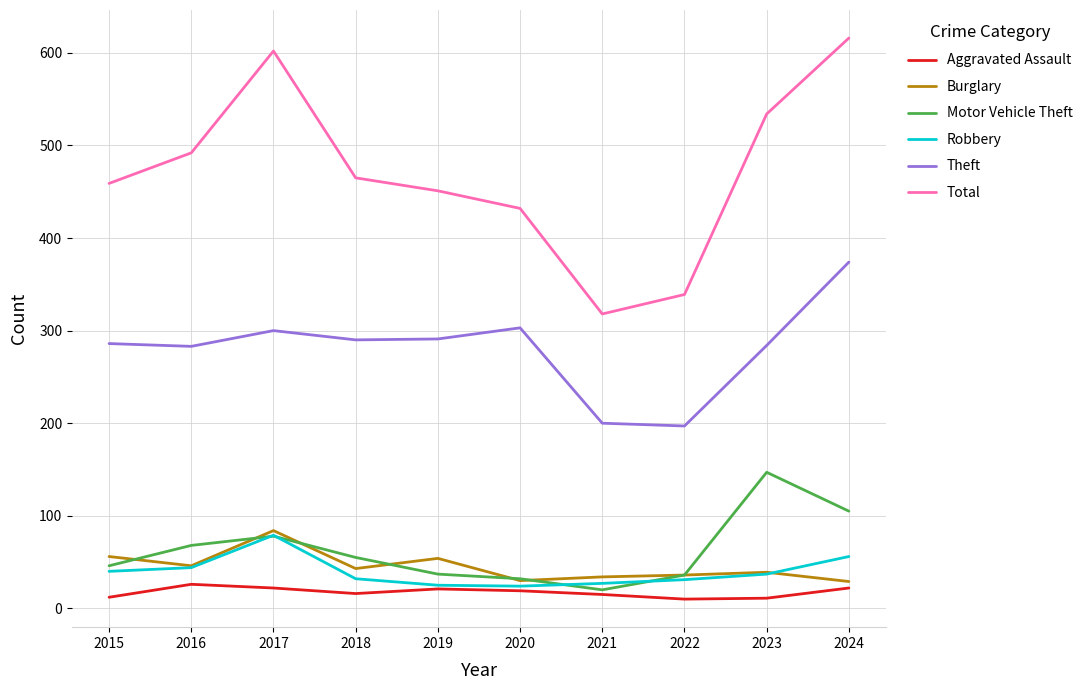

Which series has the largest total across all categories?

Total